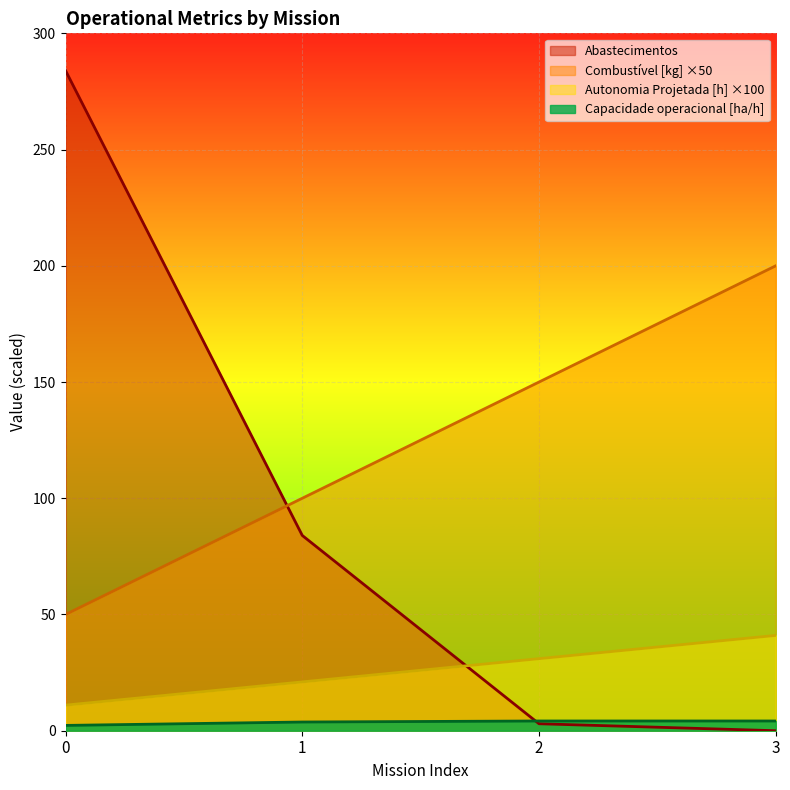

Which series has the largest range (max minus min)?

Abastecimentos